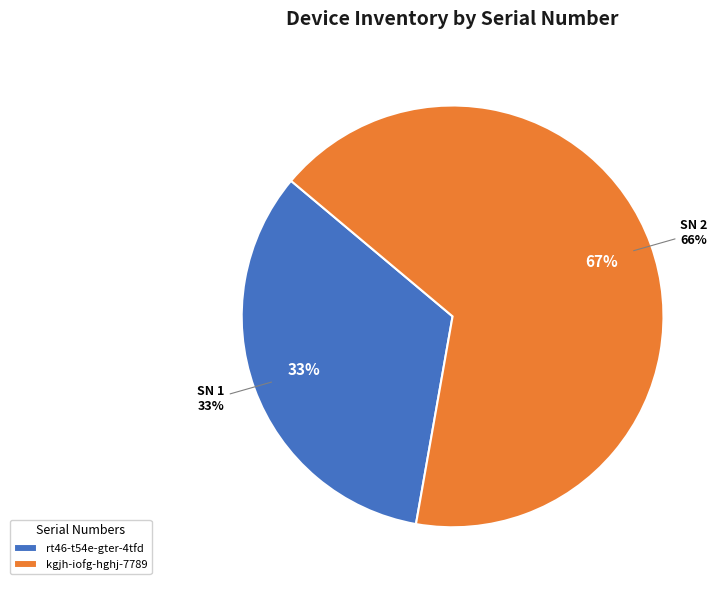

Count the number of slices in the pie.

2